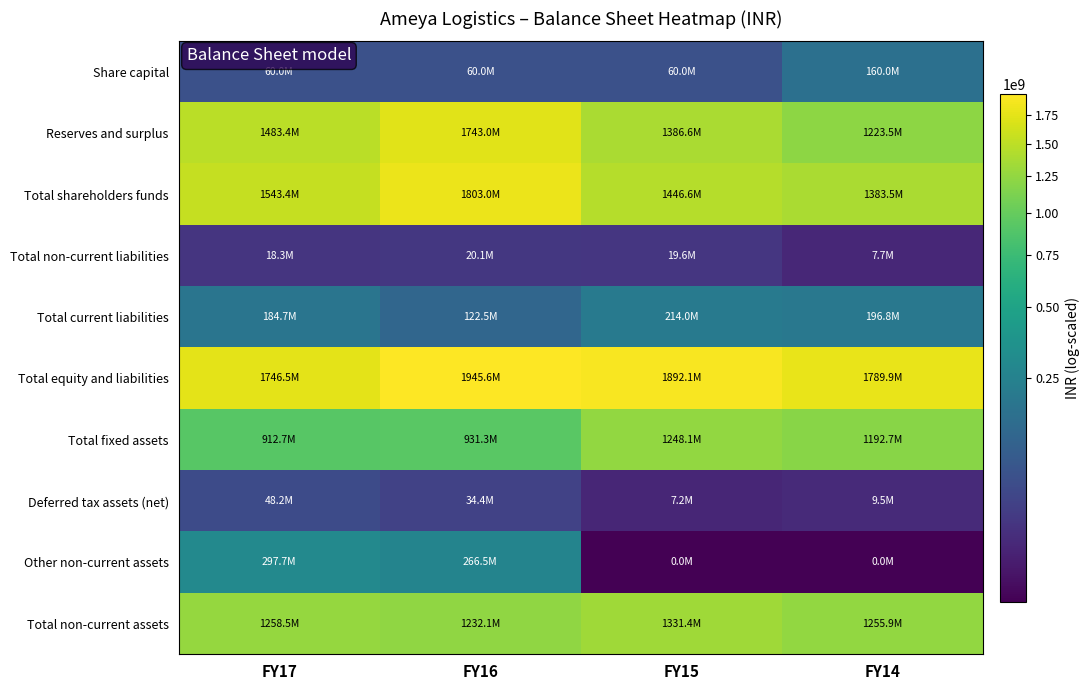

How many data points does each series have?

4